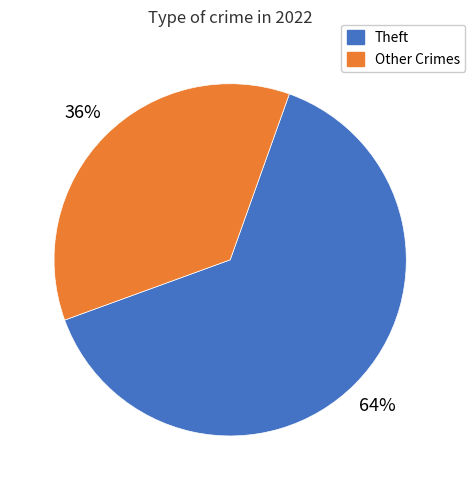

To the nearest percent, what is the difference between the largest and smallest slice percentages?

28%